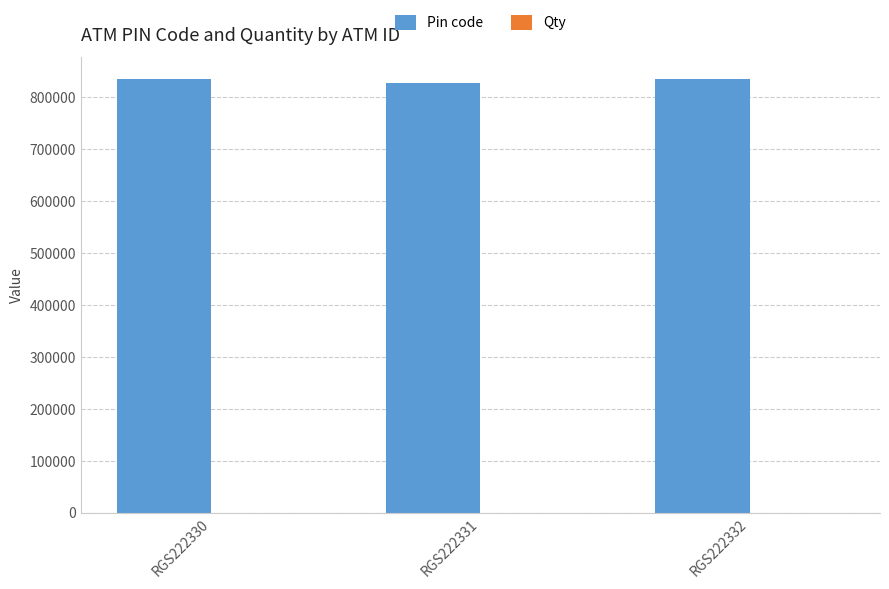

Which series has the largest total across all categories?

Pin code